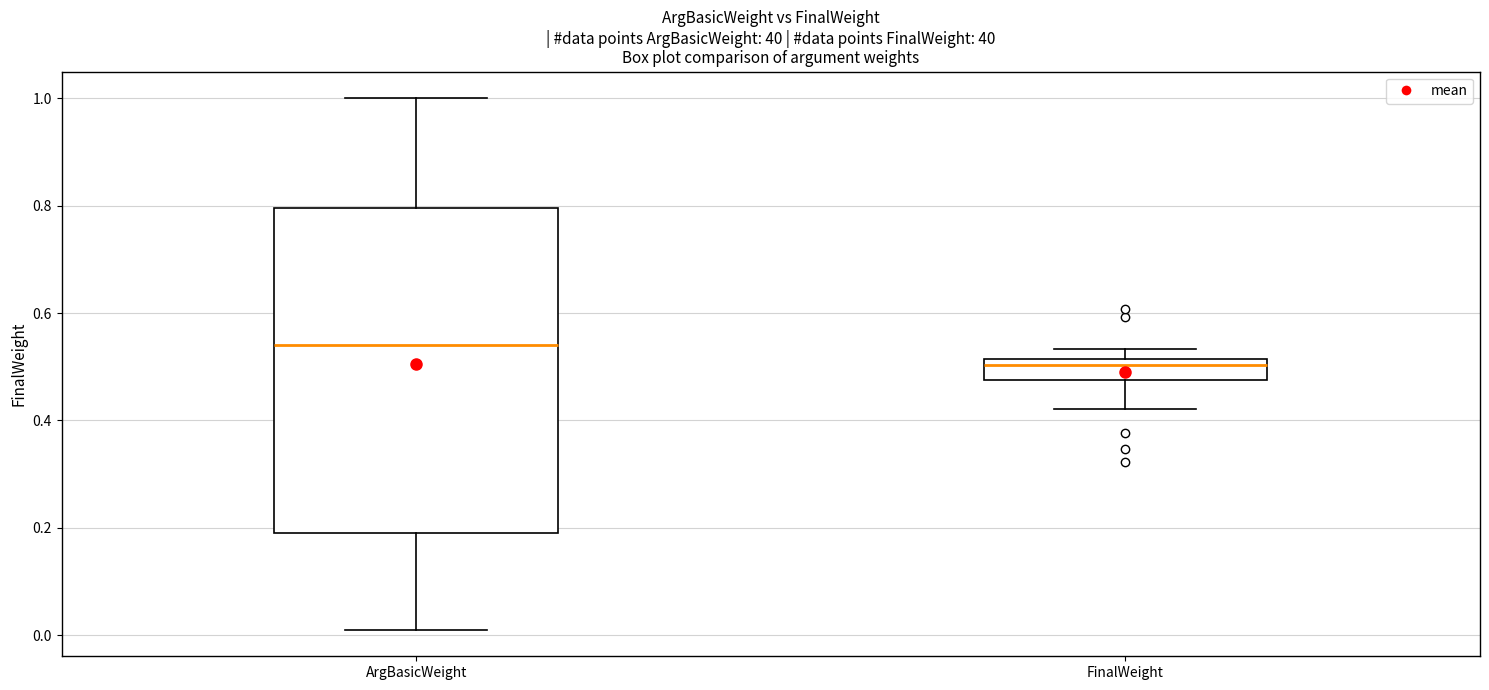

Reading left to right, transcribe this box plot: for each box, give where its median line is, the range the box spans, and where its two whiskers end, as read against the y-axis. The values are not printed on the chart, so give them approximately, as read against the axis.

ArgBasicWeight: median 0.54, box 0.20 to 0.80, whiskers 0.02 to 1.00
FinalWeight: median 0.50, box 0.48 to 0.52, whiskers 0.42 to 0.54